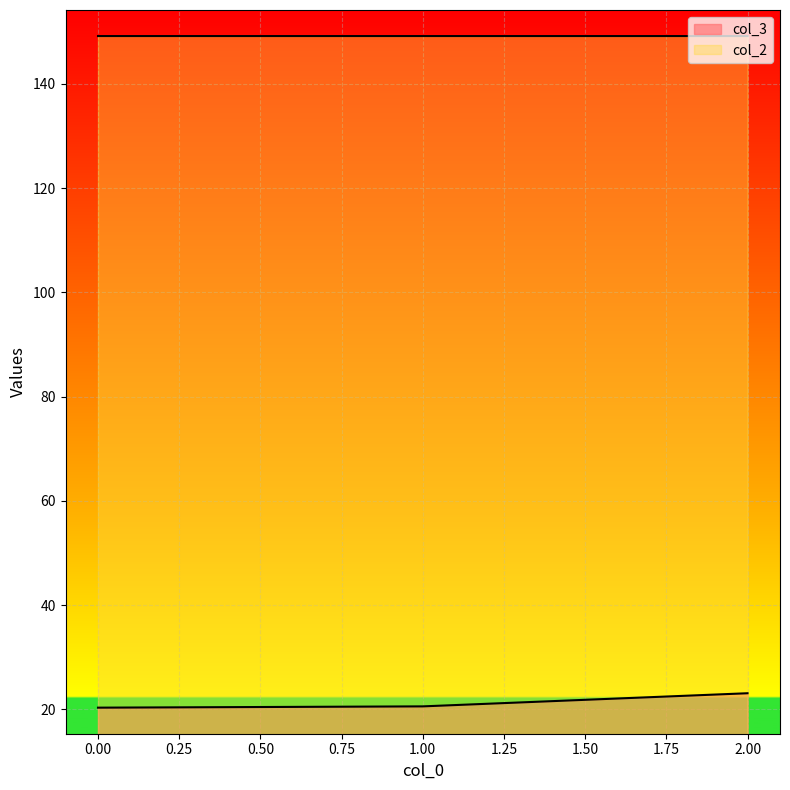

At which category is the sum across all series the highest?

2